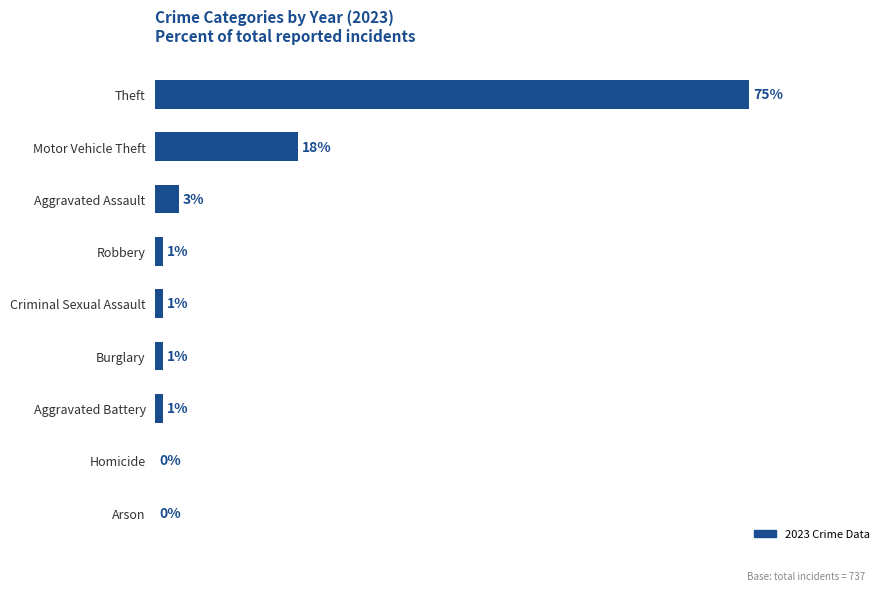

At which label is the value closest to 37?

Motor Vehicle Theft